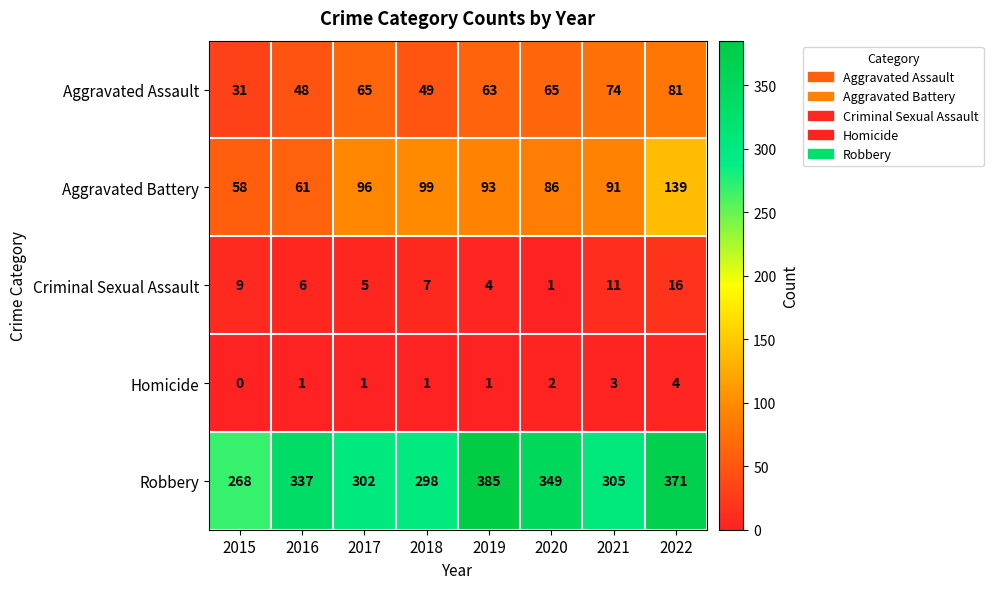

At how many categories does at least one series exceed 120?

8